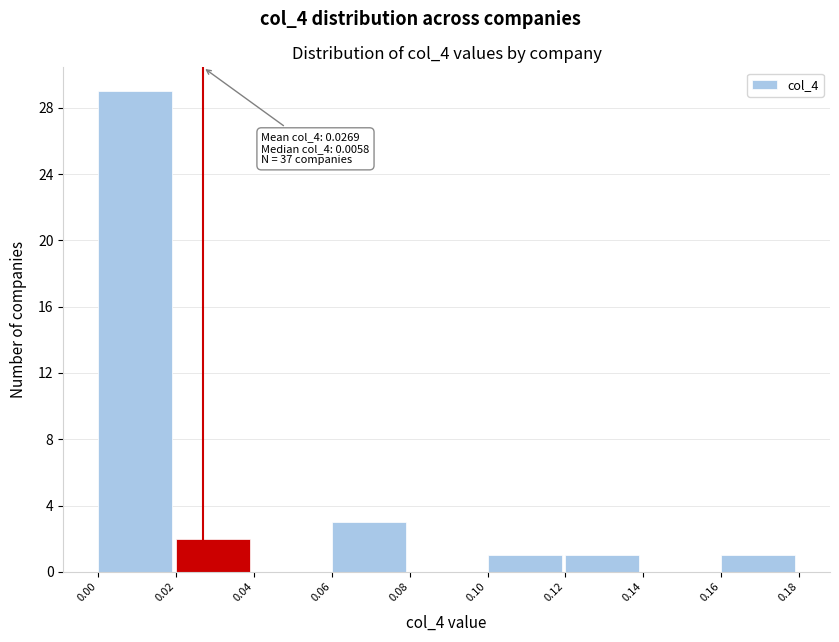

Over which range of the x-axis is the bar tallest?

0.00 to 0.02